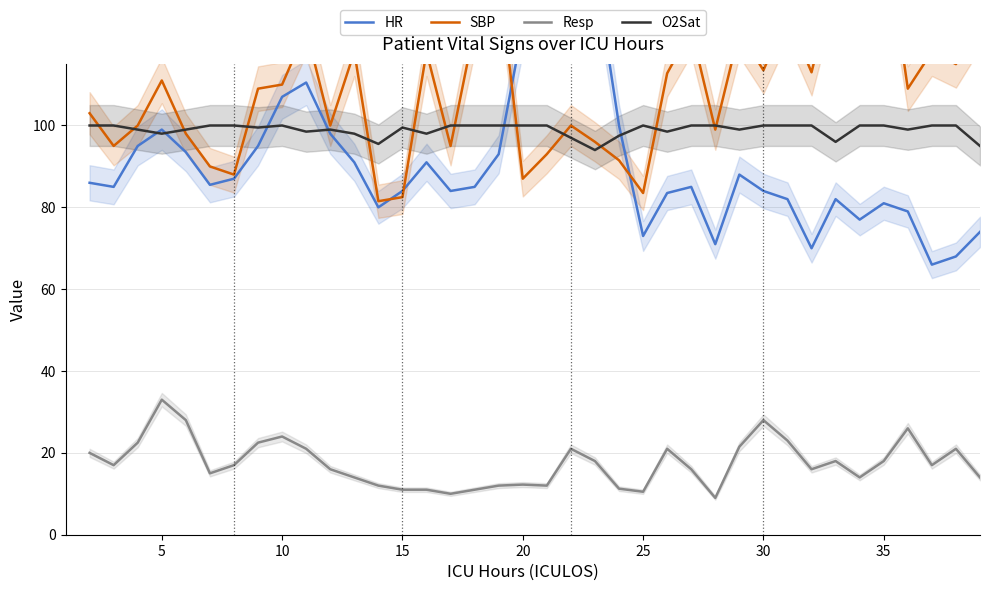

How many series are shown in this chart?

4